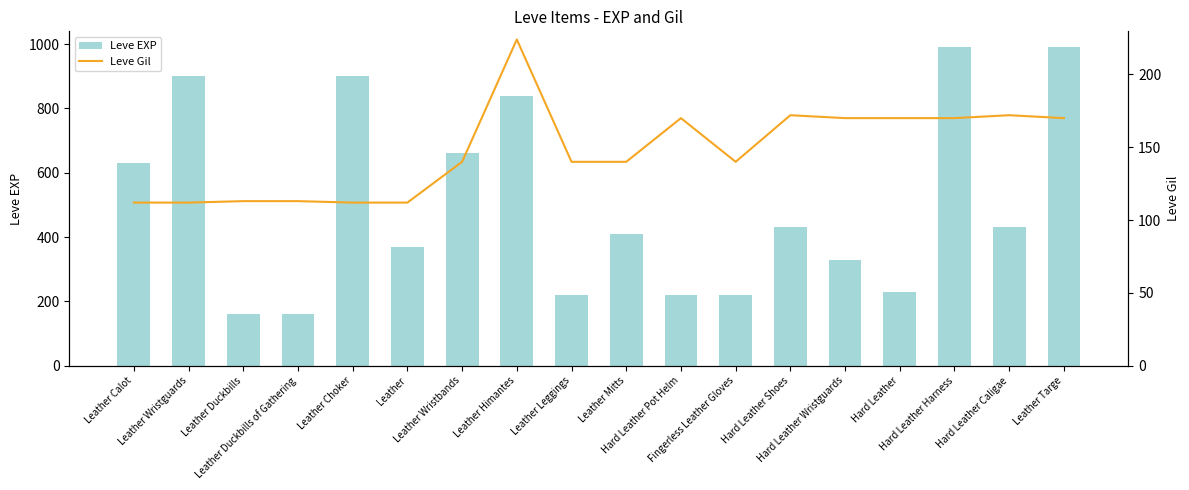

Reading left to right, list all the values displayed in this chart.

Leve EXP: 630	900	160	160	900	370	660	840	220	410	220	220	430	330	230	990	430	990
Leve Gil: 112	112	113	113	112	112	140	224	140	140	170	140	172	170	170	170	172	170